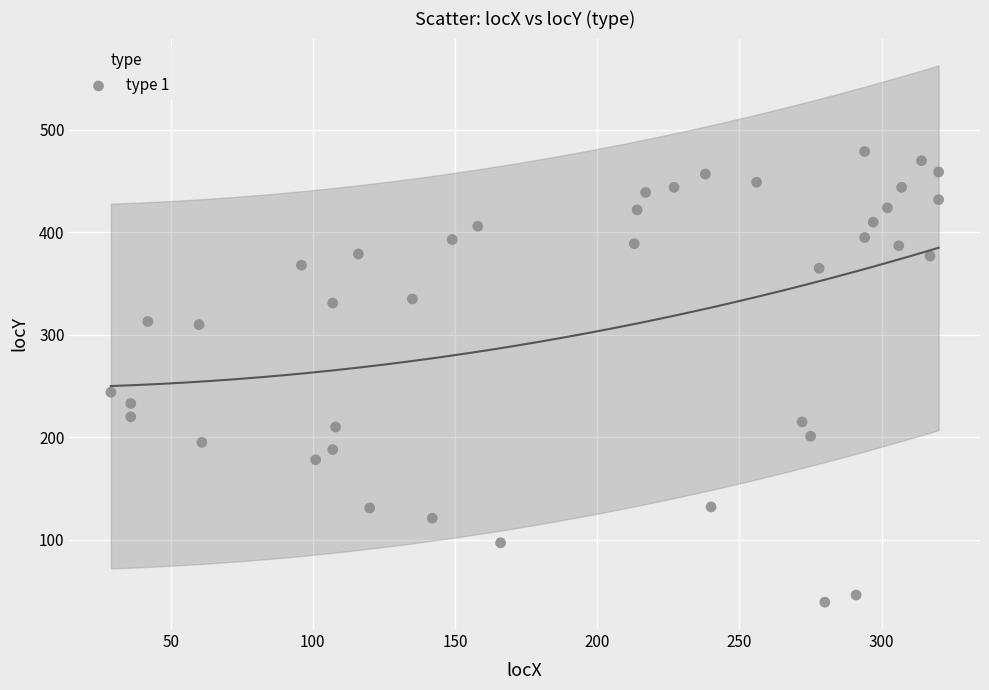

What Y value in the scatter plot is closest to 259?

244